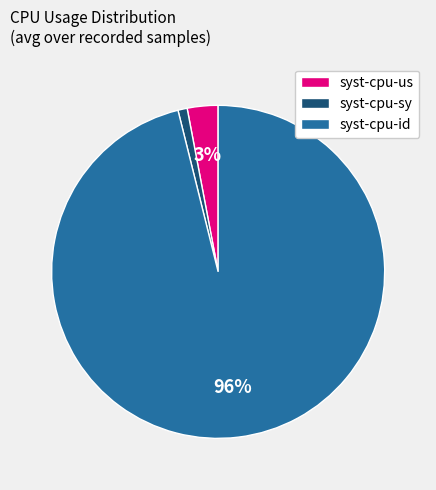

What is the smallest slice in the pie chart?

syst-cpu-sy